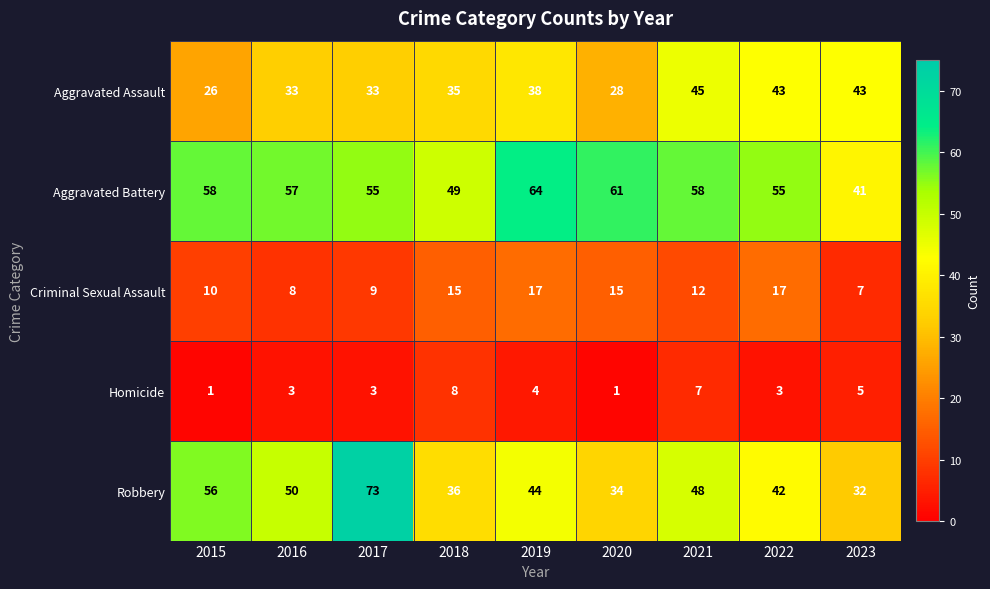

What is the total value across all series at 2021?

170